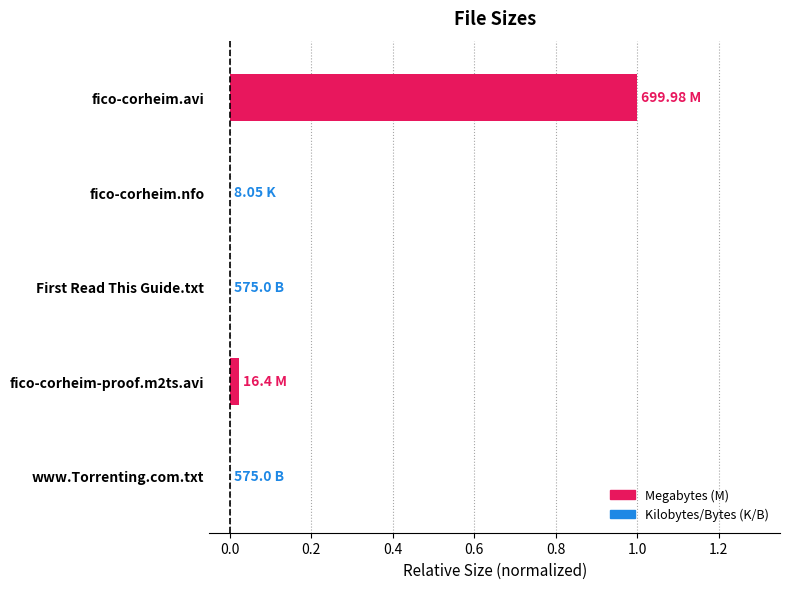

At which category does the chart reach its peak across all series?

fico-corheim.avi